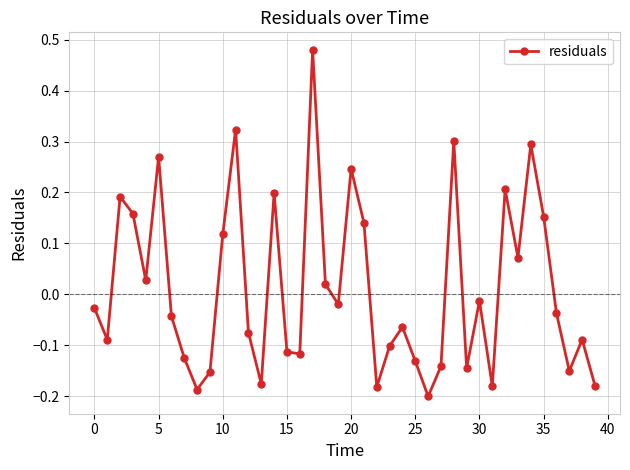

How many values are below 0?

24